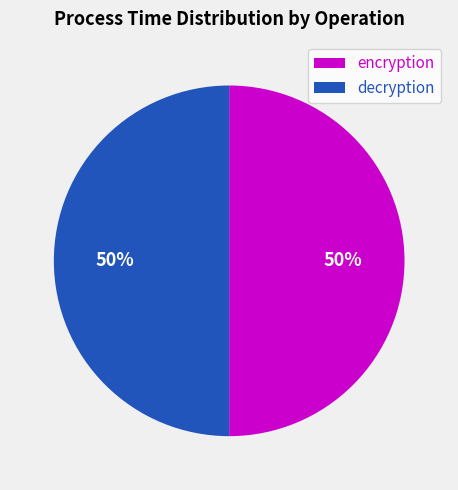

Is it true that encryption is 61% of the pie?

False